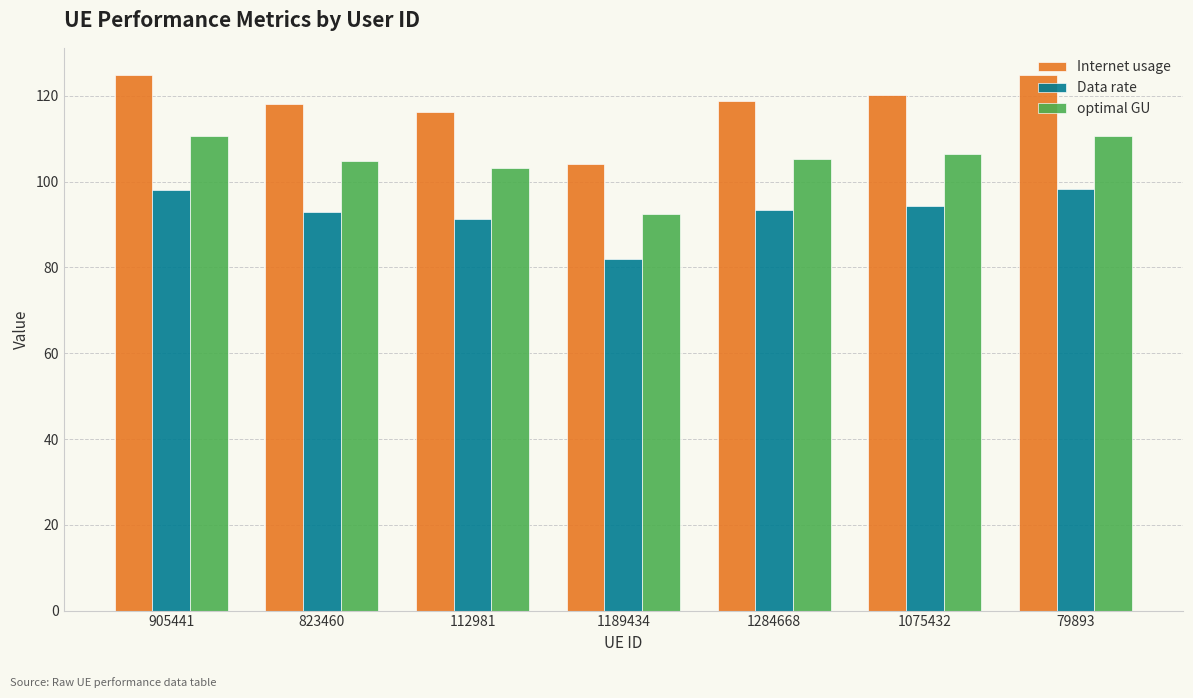

Which category has the lowest value in the Data rate series?

1189434